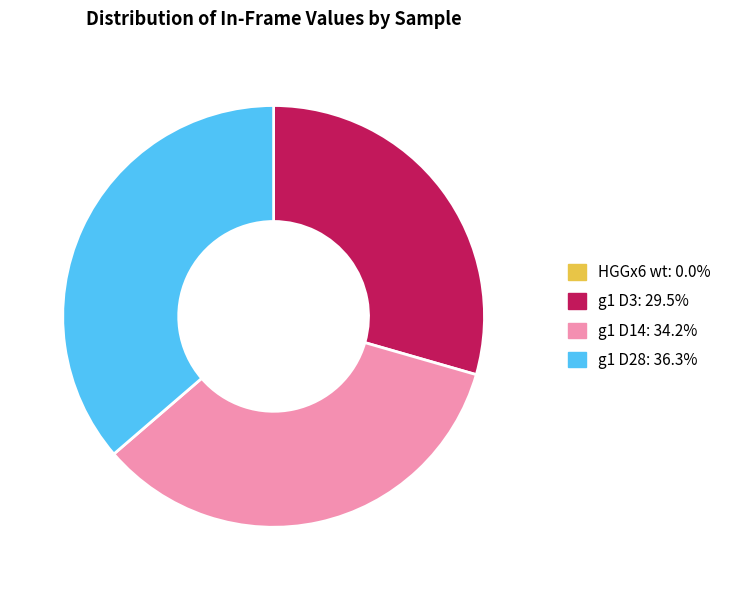

Combined, do g1 D28 and g1 D3 account for over 50%?

Yes